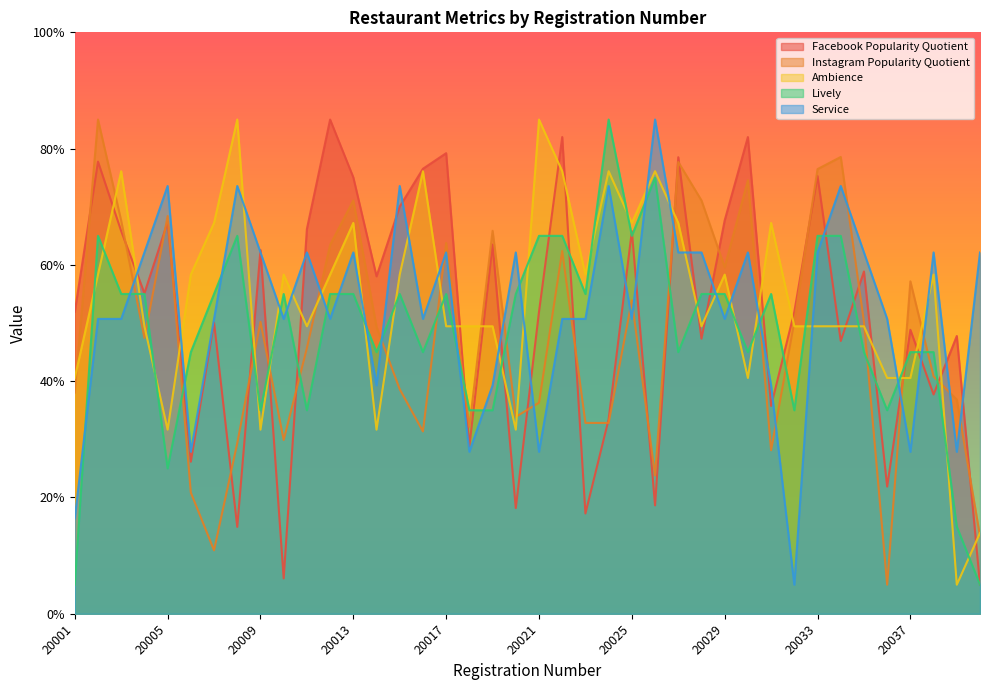

Reading left to right, transcribe all the data shown in this chart.

Facebook Popularity Quotient: 20001=51.9	20002=77.8	20003=65.8	20004=55.1	20005=67.4	20006=26.2	20007=50.1	20008=14.9	20009=62.6	20010=6.1	20011=66.2	20012=85.0	20013=75.1	20014=58.0	20015=70.0	20016=76.5	20017=79.2	20018=28.8	20019=63.5	20020=18.2	20021=51.9	20022=82.0	20023=17.3	20024=33.4	20025=65.8	20026=18.6	20027=78.5	20028=47.3	20029=67.7	20030=82.0	20031=35.8	20032=51.9	20033=75.3	20034=46.9	20035=58.9	20036=21.9	20037=48.8	20038=37.7	20039=47.8	20040=5.0
Instagram Popularity Quotient: 20001=38.0	20002=85.0	20003=67.6	20004=47.4	20005=68.4	20006=20.8	20007=10.9	20008=29.3	20009=50.2	20010=29.9	20011=45.7	20012=63.4	20013=71.1	20014=49.3	20015=38.6	20016=31.4	20017=63.8	20018=32.1	20019=65.9	20020=33.9	20021=36.3	20022=62.4	20023=32.8	20024=32.8	20025=53.9	20026=23.8	20027=77.7	20028=71.1	20029=59.6	20030=74.6	20031=28.1	20032=50.2	20033=76.5	20034=78.6	20035=50.2	20036=5.0	20037=57.2	20038=40.8	20039=36.8	20040=13.3
Ambience: 20001=40.6	20002=58.3	20003=76.1	20004=49.4	20005=31.7	20006=58.3	20007=67.2	20008=85.0	20009=31.7	20010=58.3	20011=49.4	20012=58.3	20013=67.2	20014=31.7	20015=58.3	20016=76.1	20017=49.4	20018=49.4	20019=49.4	20020=31.7	20021=85.0	20022=76.1	20023=58.3	20024=76.1	20025=67.2	20026=76.1	20027=67.2	20028=49.4	20029=58.3	20030=40.6	20031=67.2	20032=49.4	20033=49.4	20034=49.4	20035=49.4	20036=40.6	20037=40.6	20038=58.3	20039=5.0	20040=13.9
Lively: 20001=5.0	20002=65.0	20003=55.0	20004=55.0	20005=25.0	20006=45.0	20007=55.0	20008=65.0	20009=35.0	20010=55.0	20011=35.0	20012=55.0	20013=55.0	20014=45.0	20015=55.0	20016=45.0	20017=55.0	20018=35.0	20019=35.0	20020=55.0	20021=65.0	20022=65.0	20023=55.0	20024=85.0	20025=65.0	20026=75.0	20027=45.0	20028=55.0	20029=55.0	20030=45.0	20031=55.0	20032=35.0	20033=65.0	20034=65.0	20035=45.0	20036=35.0	20037=45.0	20038=45.0	20039=15.0	20040=5.0
Service: 20001=16.4	20002=50.7	20003=50.7	20004=62.1	20005=73.6	20006=27.9	20007=50.7	20008=73.6	20009=62.1	20010=50.7	20011=62.1	20012=50.7	20013=62.1	20014=39.3	20015=73.6	20016=50.7	20017=62.1	20018=27.9	20019=39.3	20020=62.1	20021=27.9	20022=50.7	20023=50.7	20024=73.6	20025=50.7	20026=85.0	20027=62.1	20028=62.1	20029=50.7	20030=62.1	20031=39.3	20032=5.0	20033=62.1	20034=73.6	20035=62.1	20036=50.7	20037=27.9	20038=62.1	20039=27.9	20040=62.1